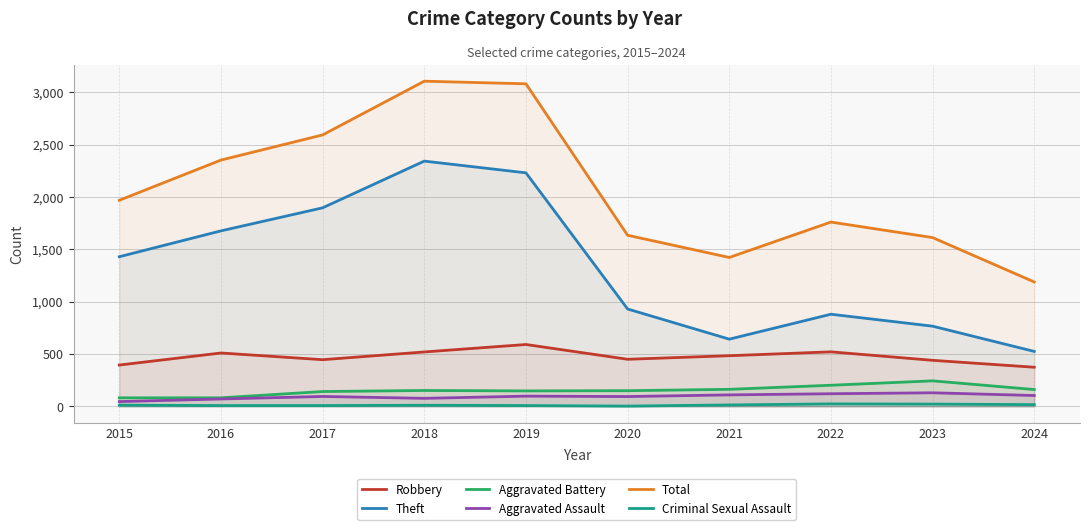

What is the lowest value of the Total series?

1188